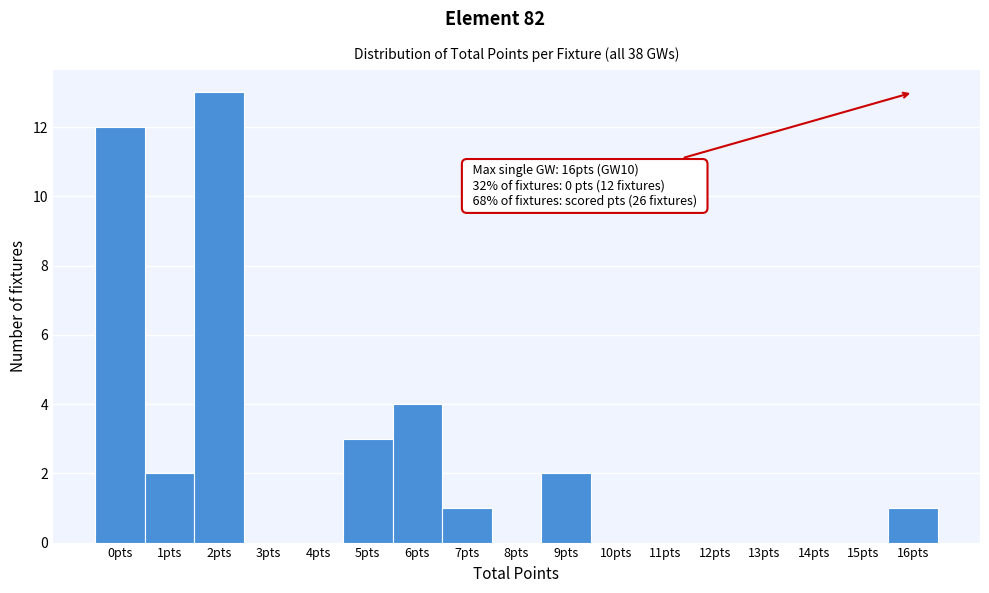

Which range on the x-axis has the tallest bar?

1.5 to 2.5